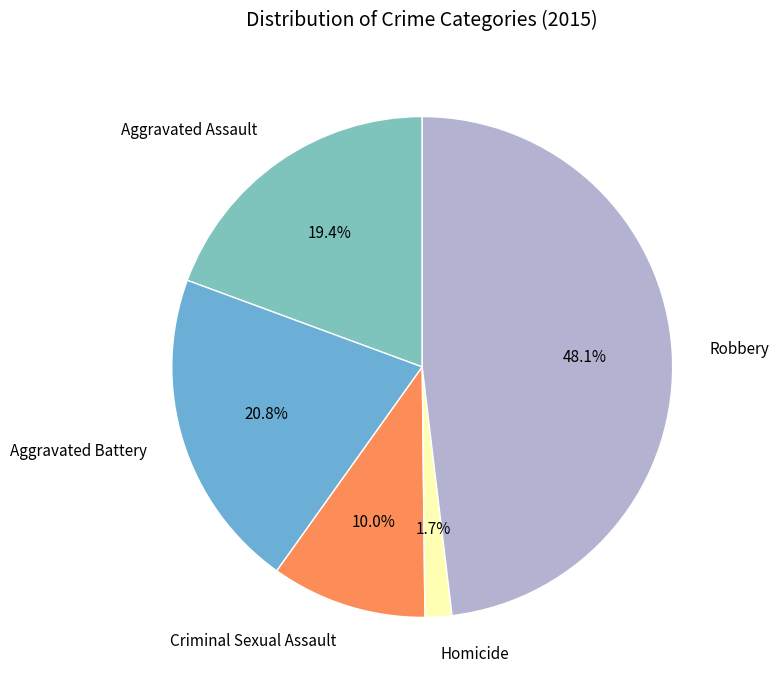

True or false: Criminal Sexual Assault accounts for 1% of the total.

False